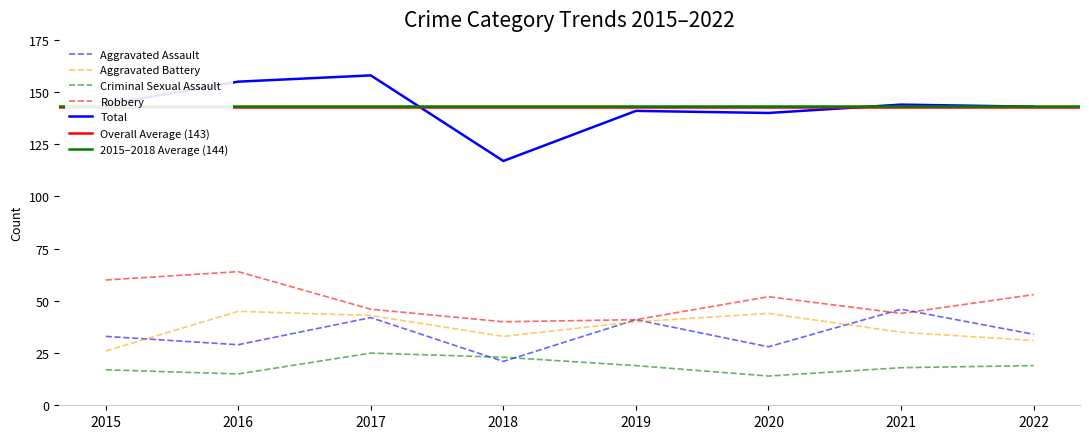

How many data points in Total are less than 144?

4